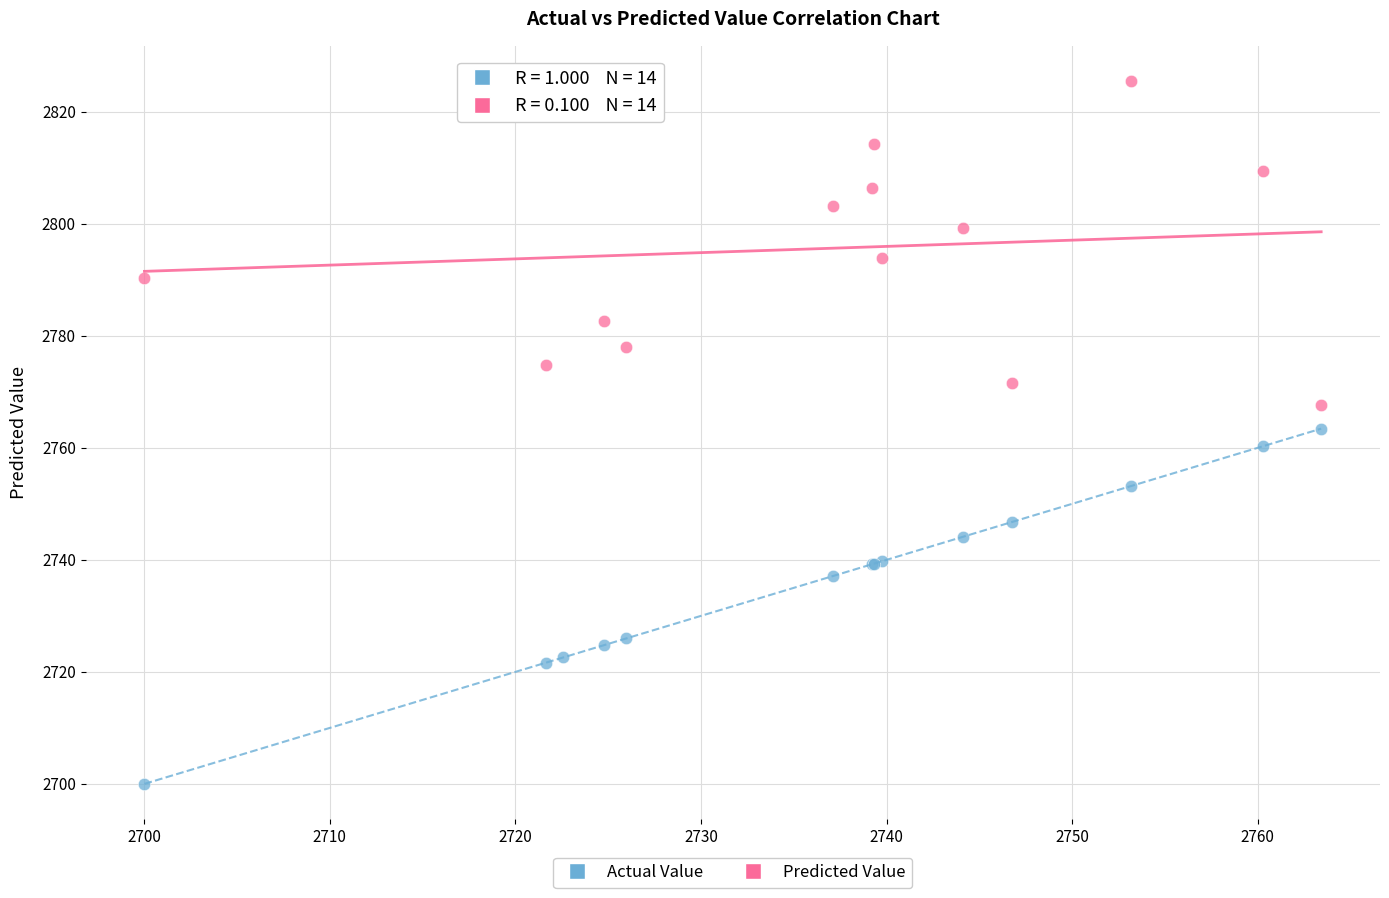

What is the X range (max minus min) for the scatter plot?

63.4